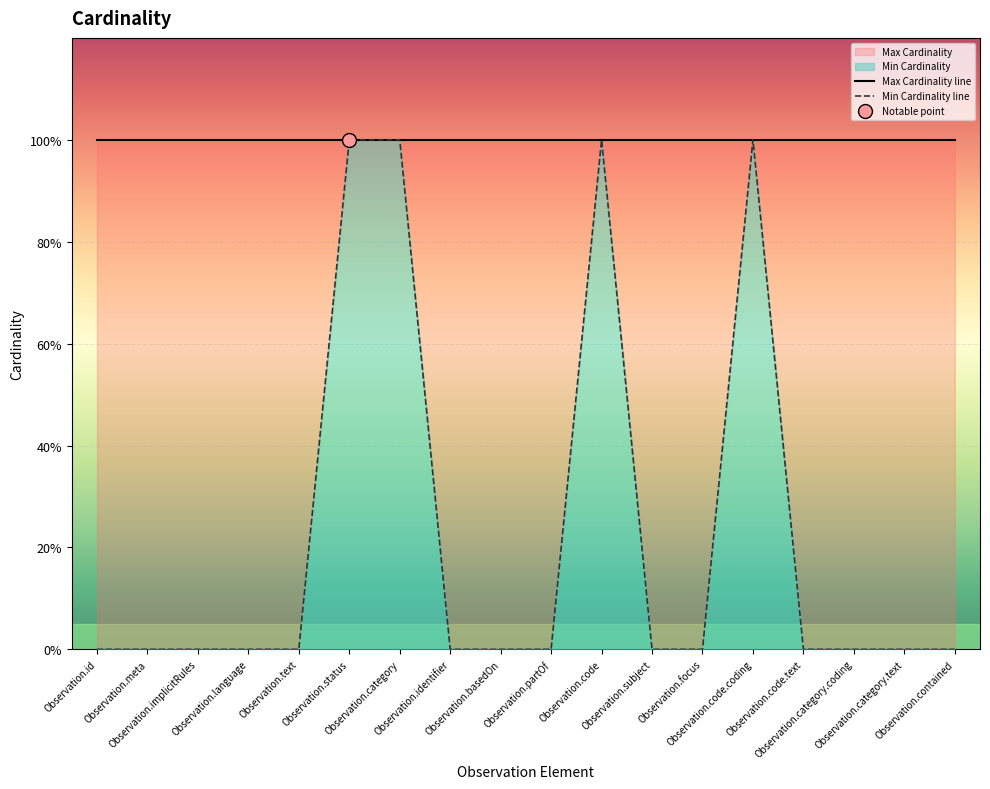

Reading right to left, extract all data points from this chart.

0	0	0	0	1	0	0	1	0	0	0	1	1	0	0	0	0	0